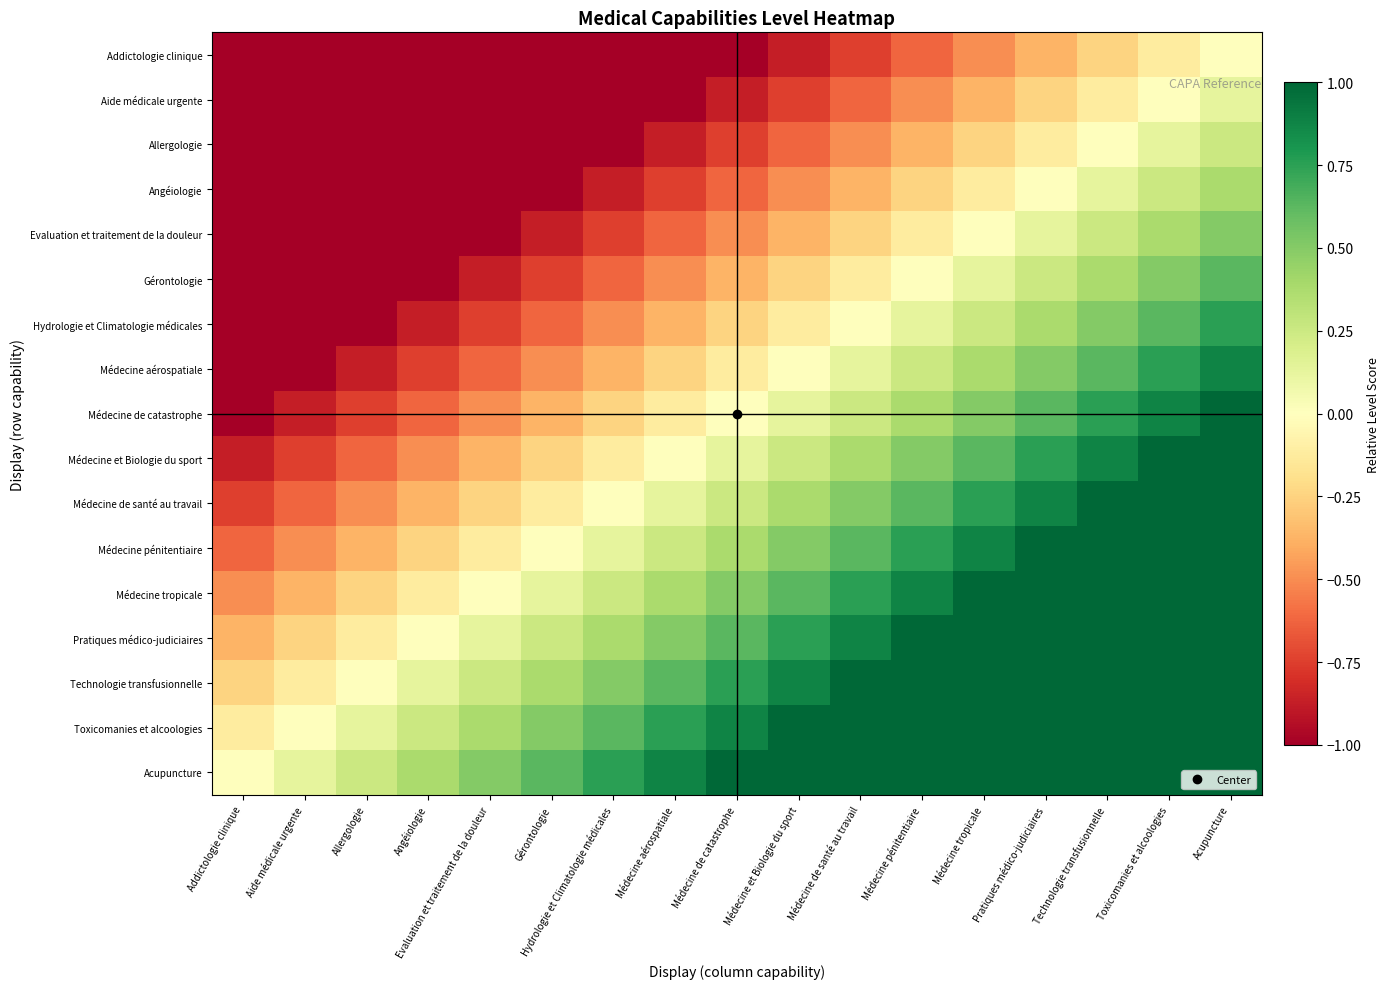

At which category is the sum across all series the highest?

Acupuncture